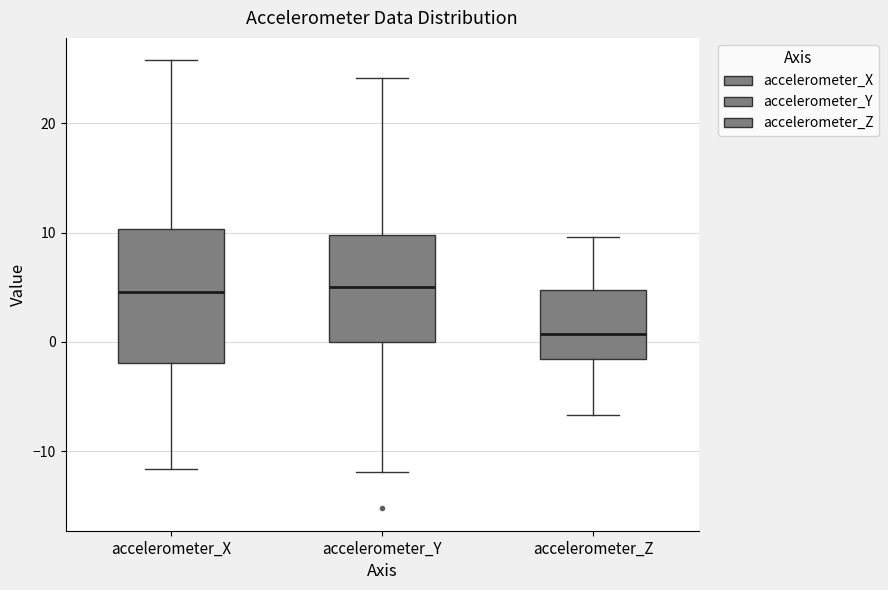

Reading left to right, read every box against the y-axis: the position of its median line, the range the box covers, and the ends of its whiskers. The values are not printed on the chart, so give them approximately, as read against the axis.

accelerometer_X: median 5, box -2 to 10, whiskers -12 to 26
accelerometer_Y: median 5, box 0 to 10, whiskers -12 to 24
accelerometer_Z: median 1, box -2 to 5, whiskers -7 to 10